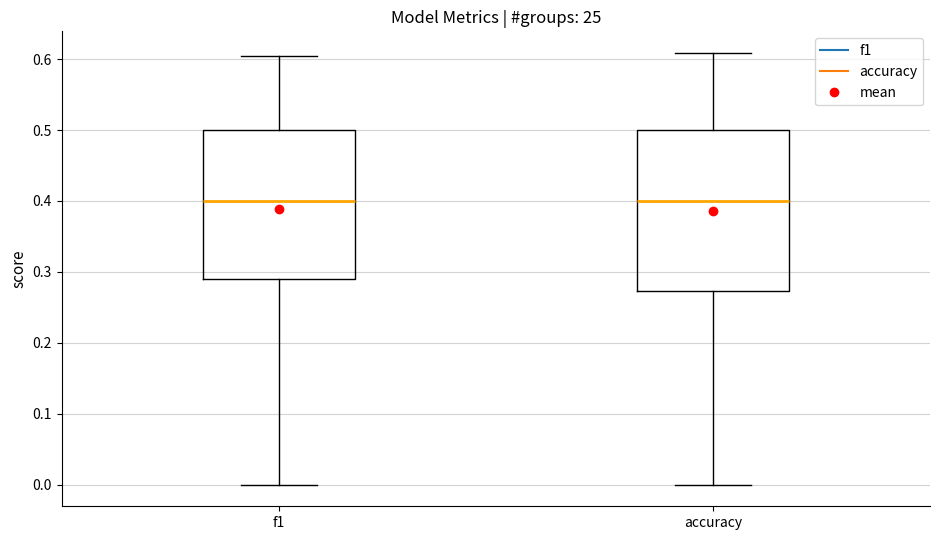

Reading left to right, transcribe this box plot: for each box, give where its median line is, the range the box spans, and where its two whiskers end, as read against the y-axis. The values are not printed on the chart, so give them approximately, as read against the axis.

f1: median 0.40, box 0.29 to 0.50, whiskers 0.00 to 0.60
accuracy: median 0.40, box 0.27 to 0.50, whiskers 0.00 to 0.61